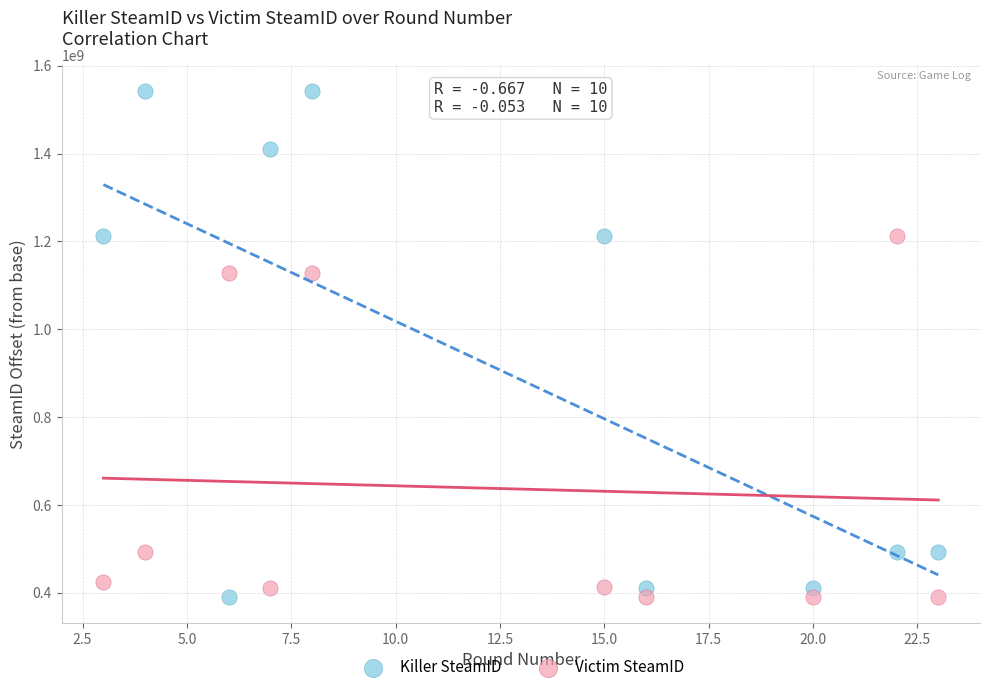

Across all data points, what is the range of X values (max minus min)?

20